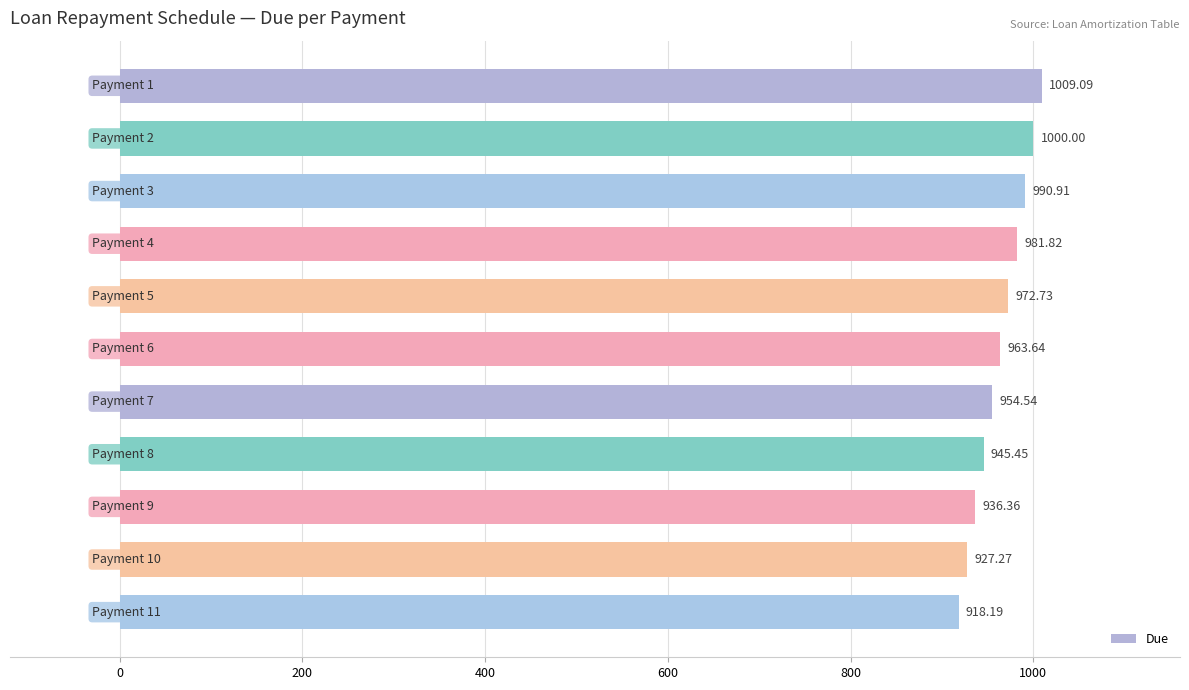

What is the average value?

963.6